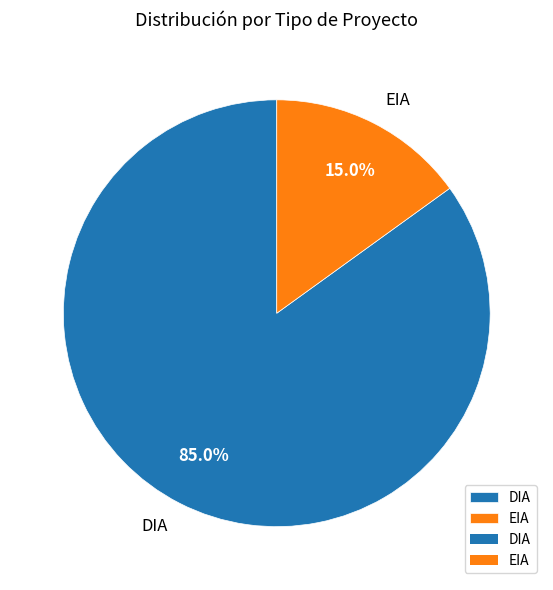

To the nearest percent, what portion does EIA represent?

15%